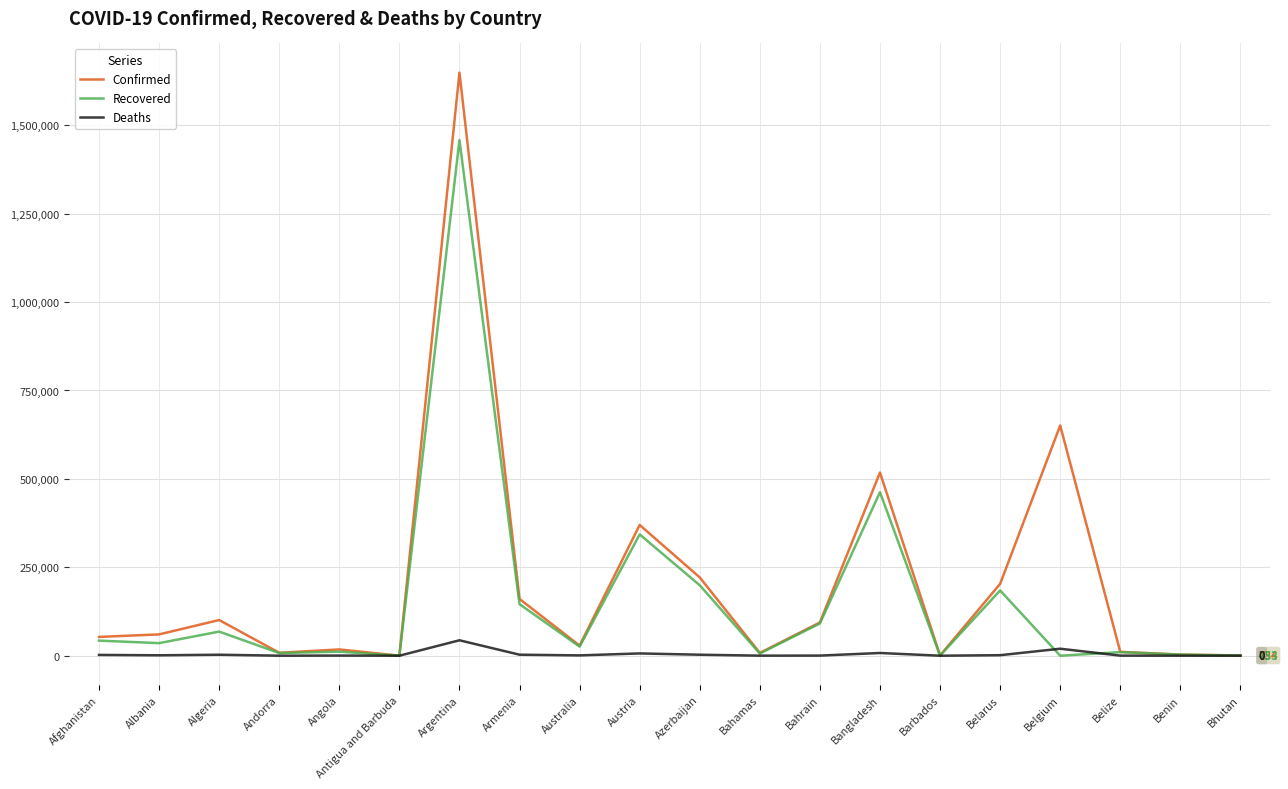

What is the difference between the Recovered values at Belgium and Armenia?

145759